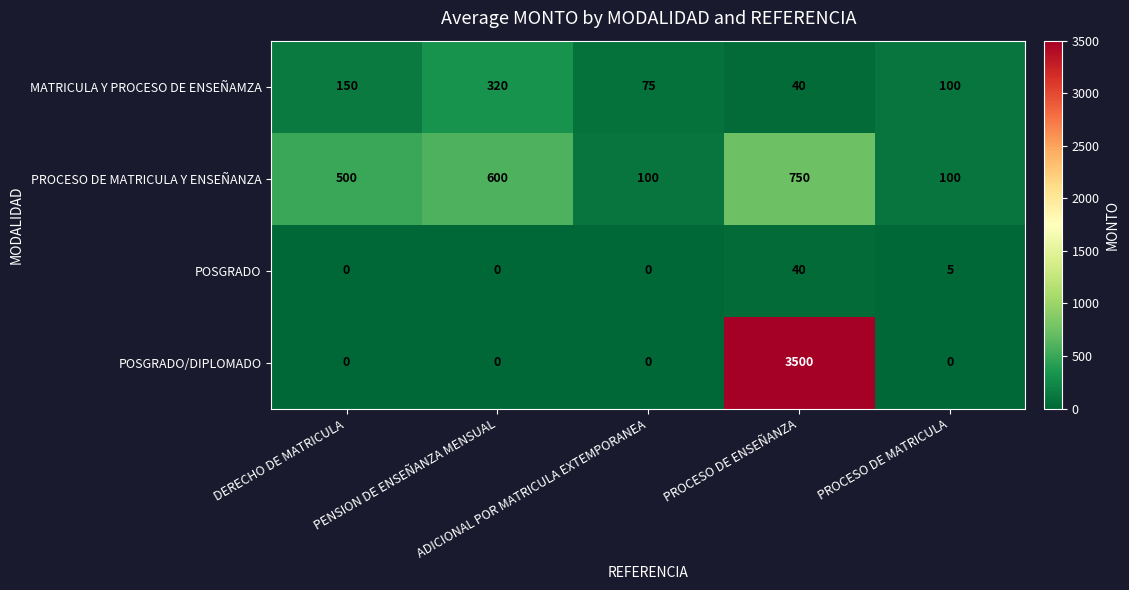

What is the maximum value shown in the chart?

3500